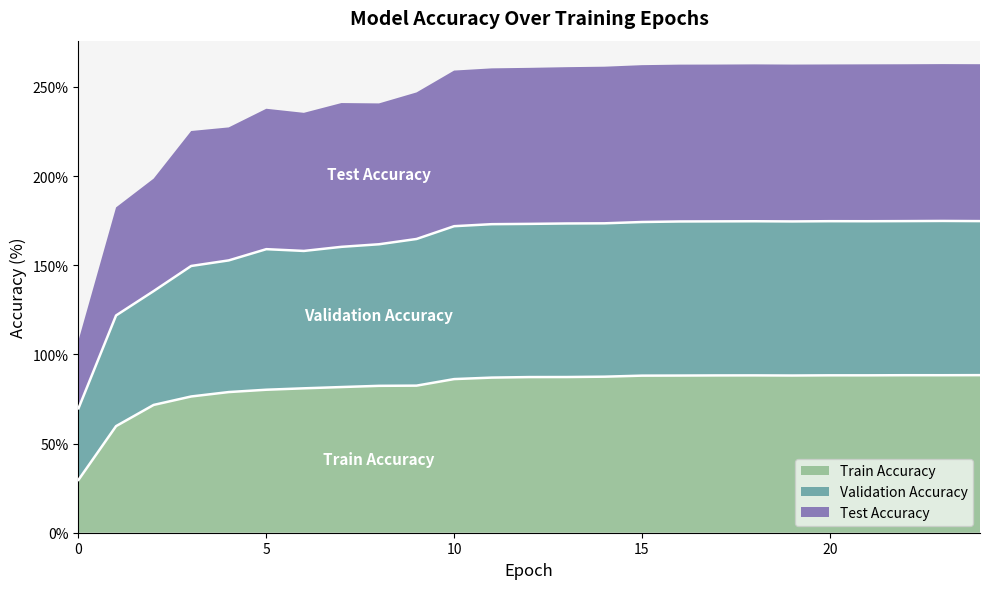

What is the total value across all series at 20?

262.6